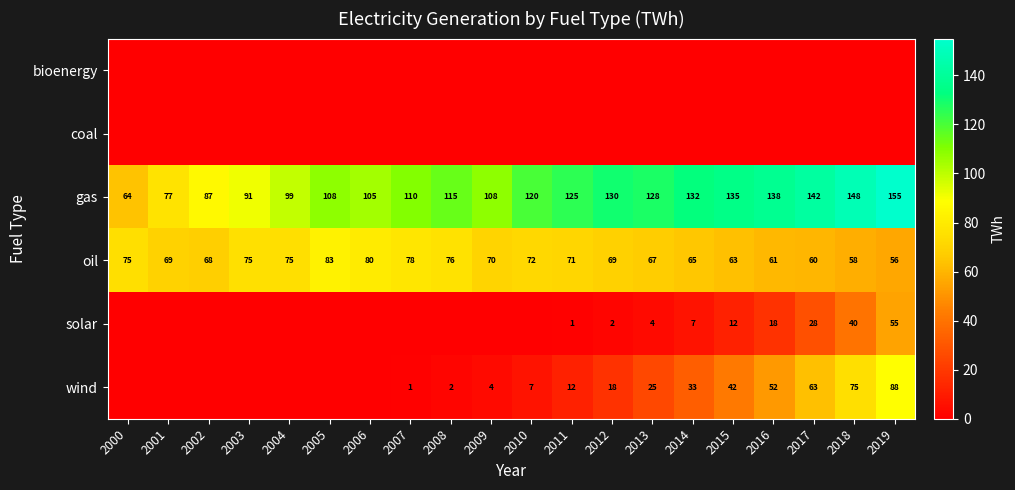

What value does the oil series have at 2007, to the nearest 10?

80